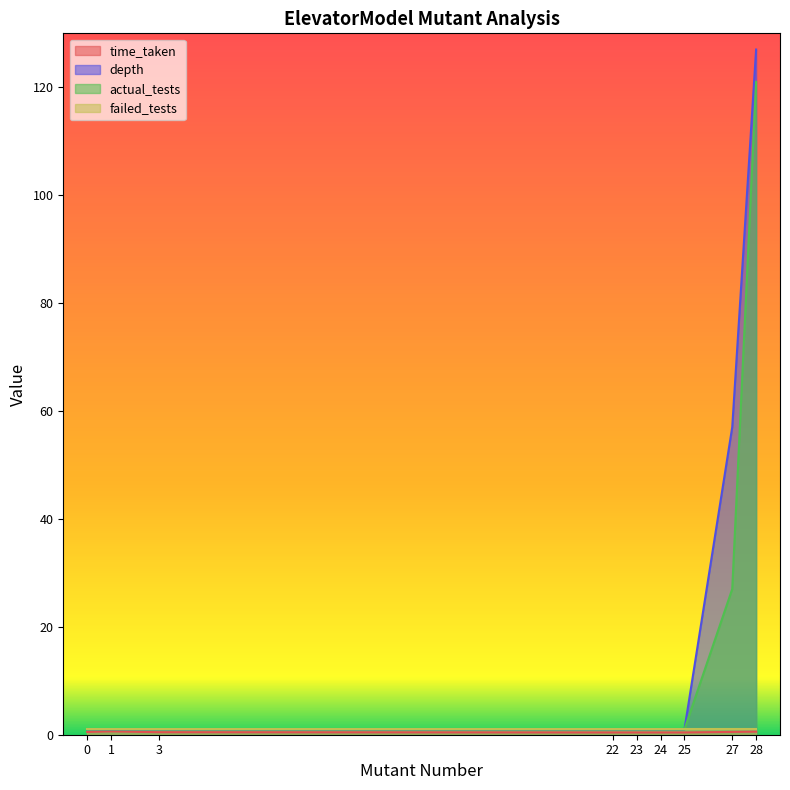

At how many categories does at least one series exceed 84?

1